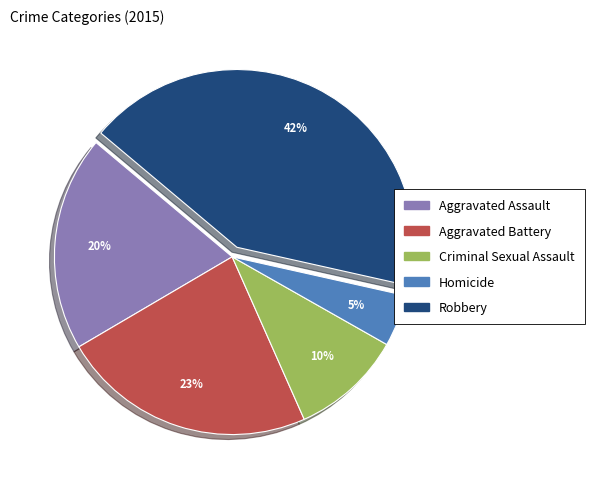

How many slices are in this pie chart?

5